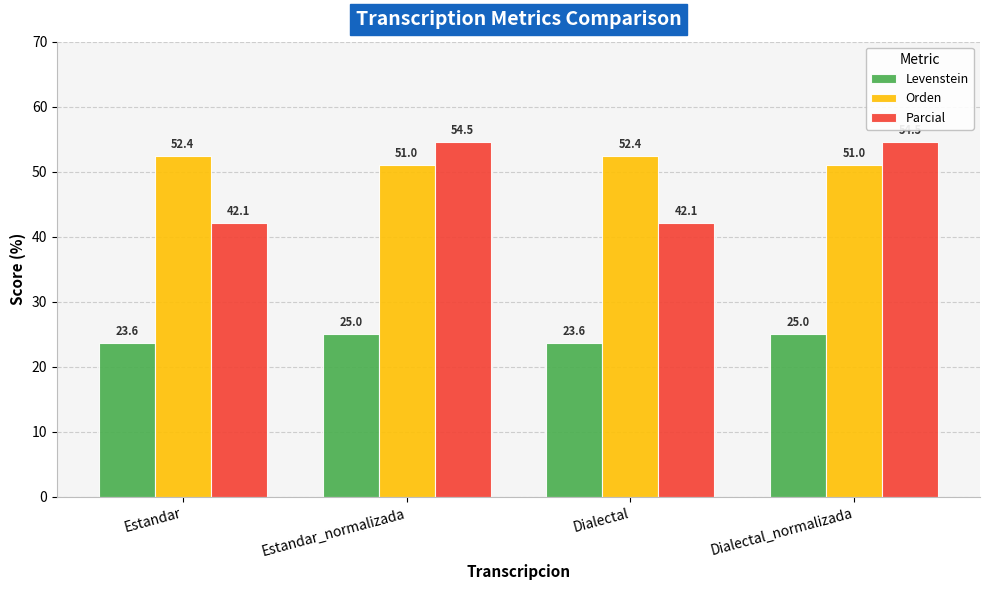

What are all the series names shown in the legend?

Levenstein, Orden, Parcial